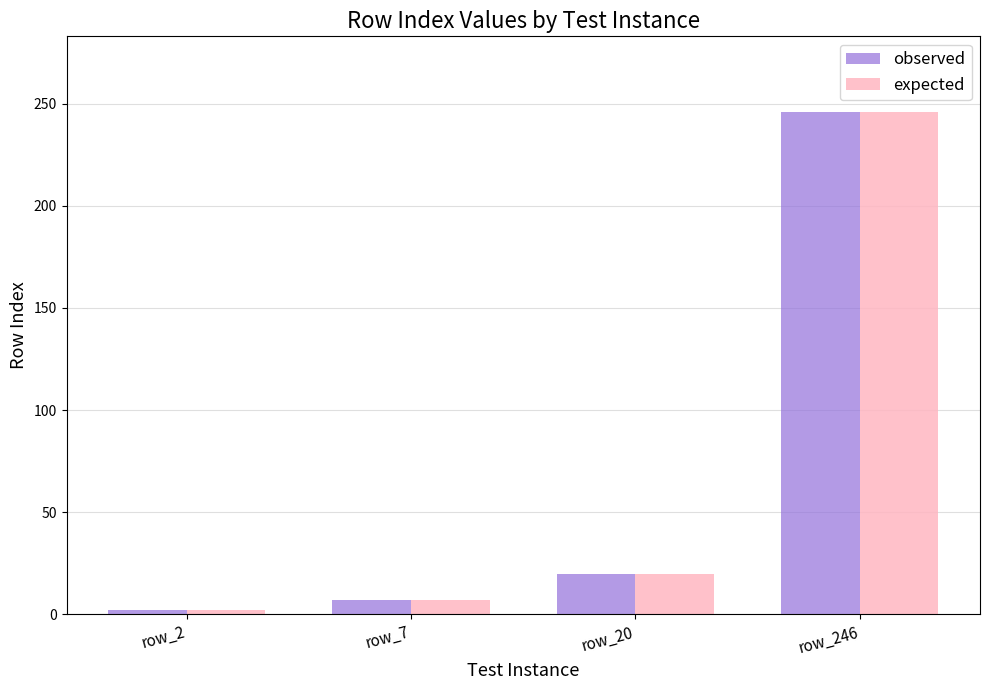

What is the smallest value displayed?

2